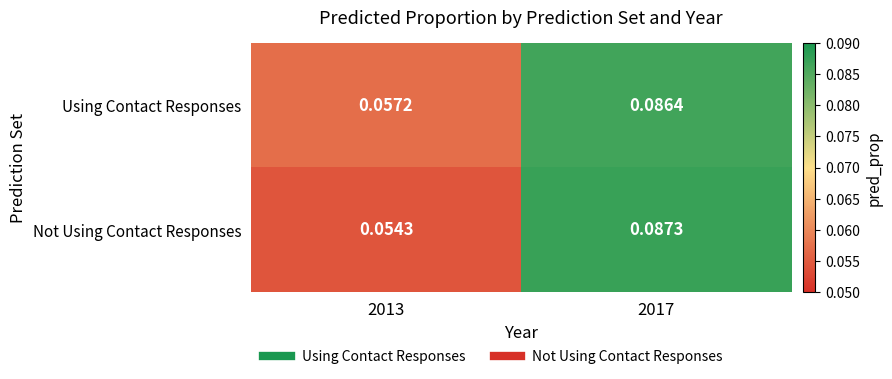

Which series has the largest total across all categories?

Using Contact Responses